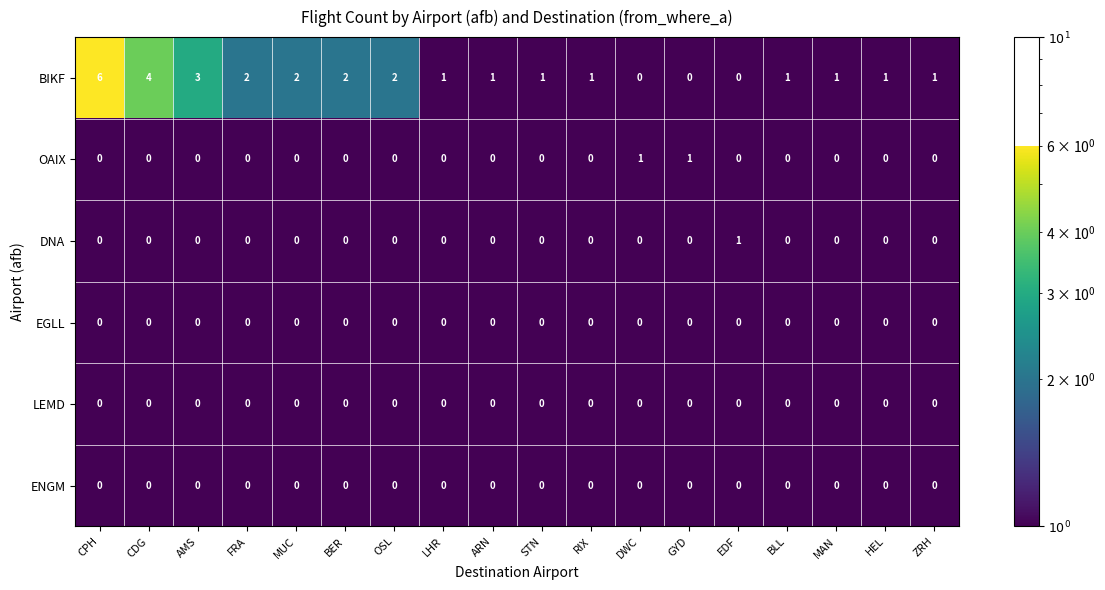

At which category is the sum across all series the highest?

CPH